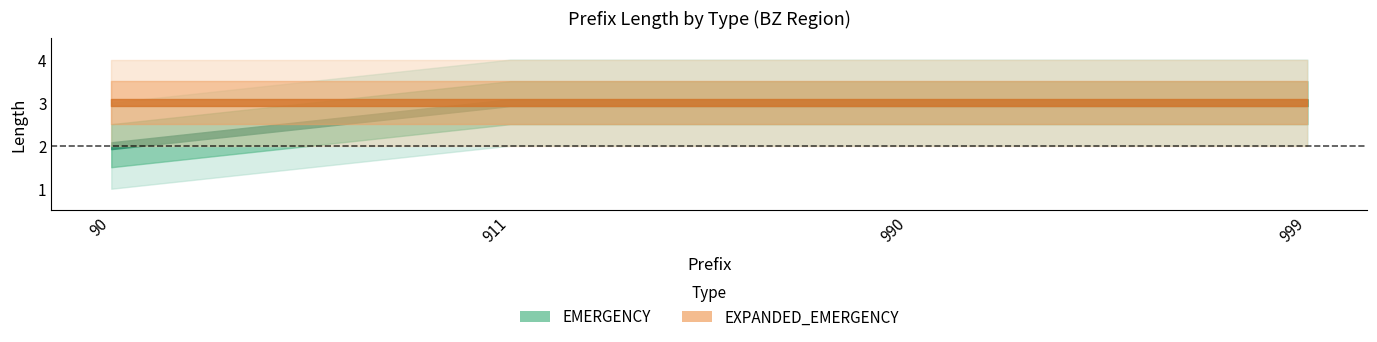

Does the chart display data point markers on the line(s)?

No